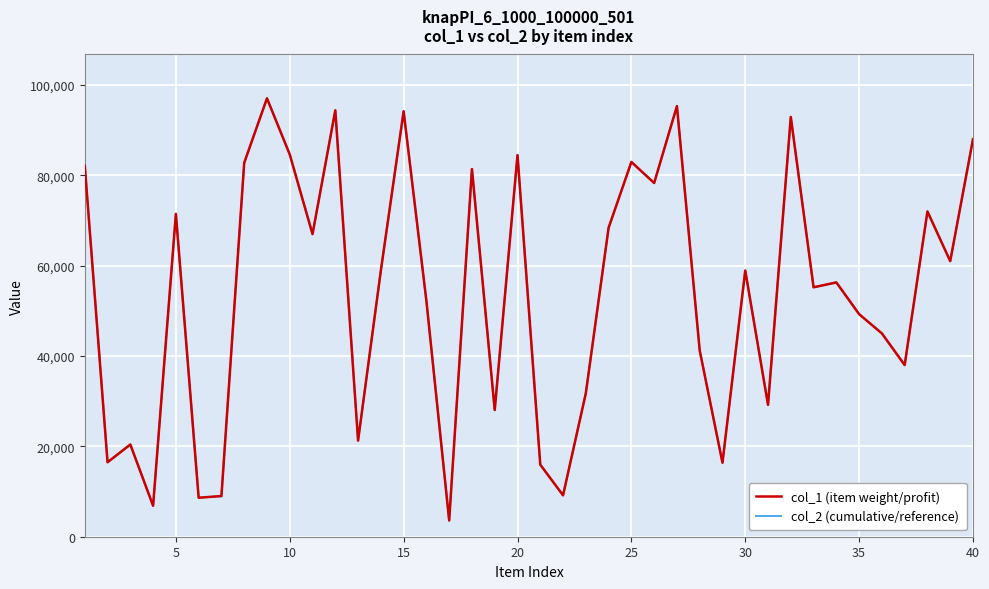

How many lines are shown in the chart?

2